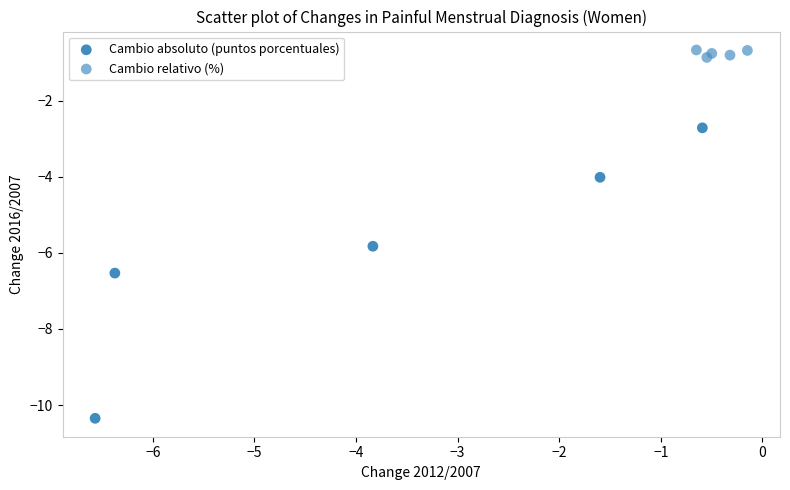

Which series has the widest spread of Y values?

Cambio absoluto (puntos porcentuales)